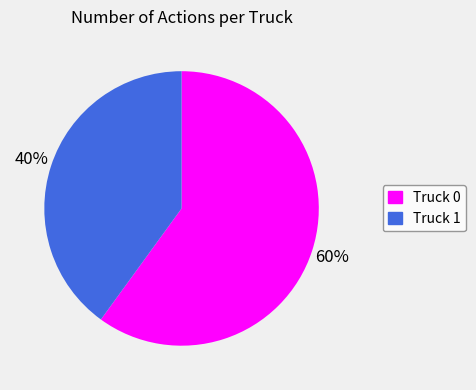

How many slices are in this pie chart?

2